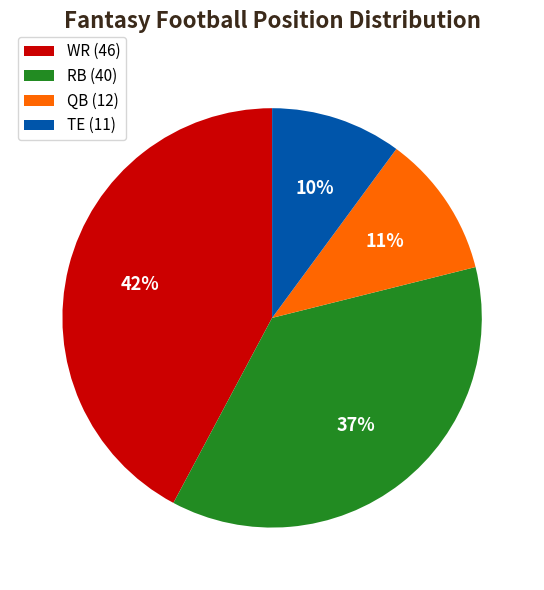

To the nearest percent, what is the difference between the largest and smallest slice percentages?

32%